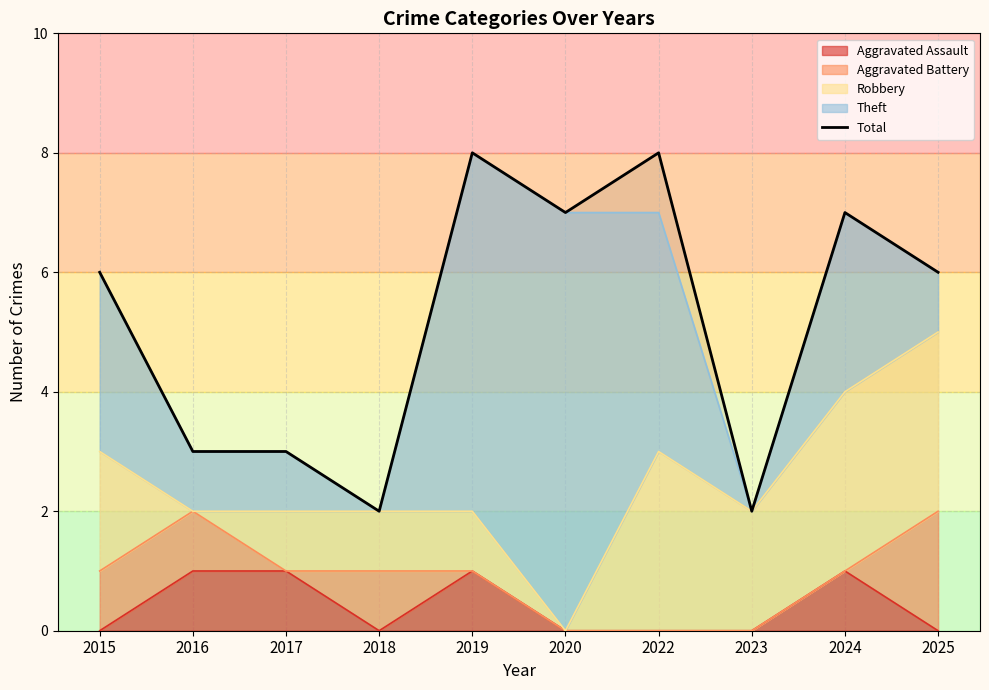

List the labels in order of value, largest first.

2019, 2022, 2020, 2024, 2015, 2025, 2016, 2017, 2018, 2023